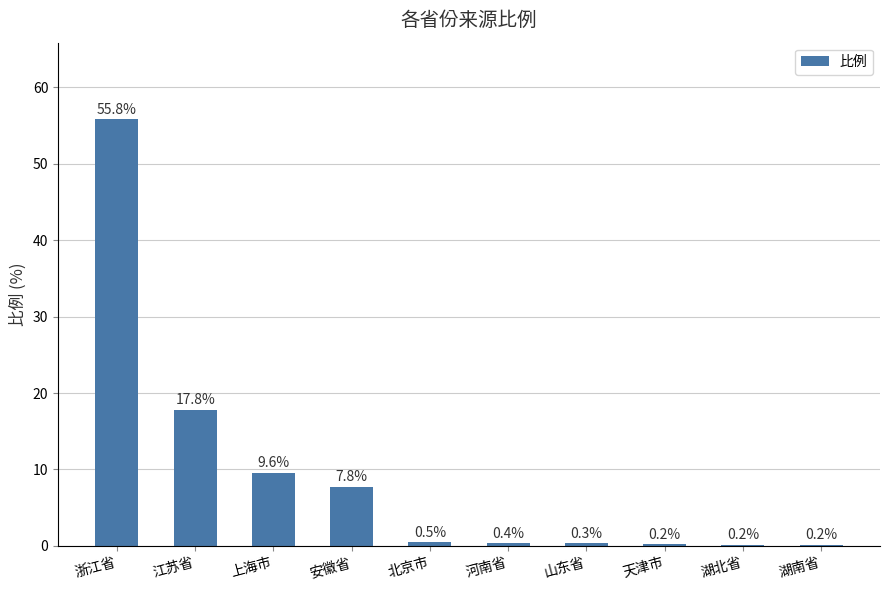

Between 江苏省 and 湖南省, which is larger?

江苏省